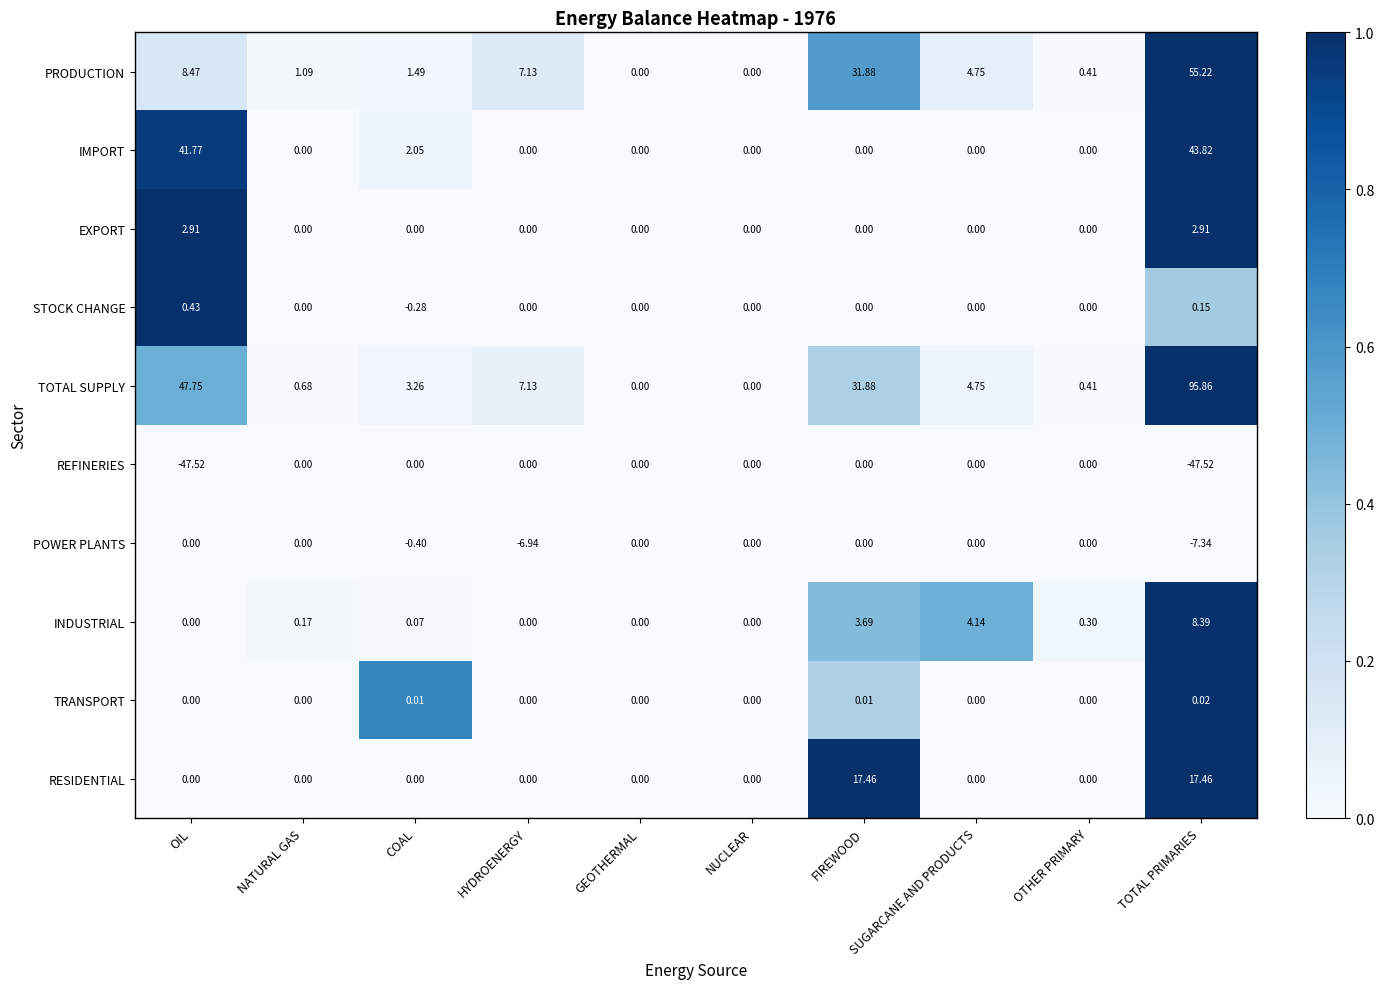

What is the maximum value shown in the chart?

95.9